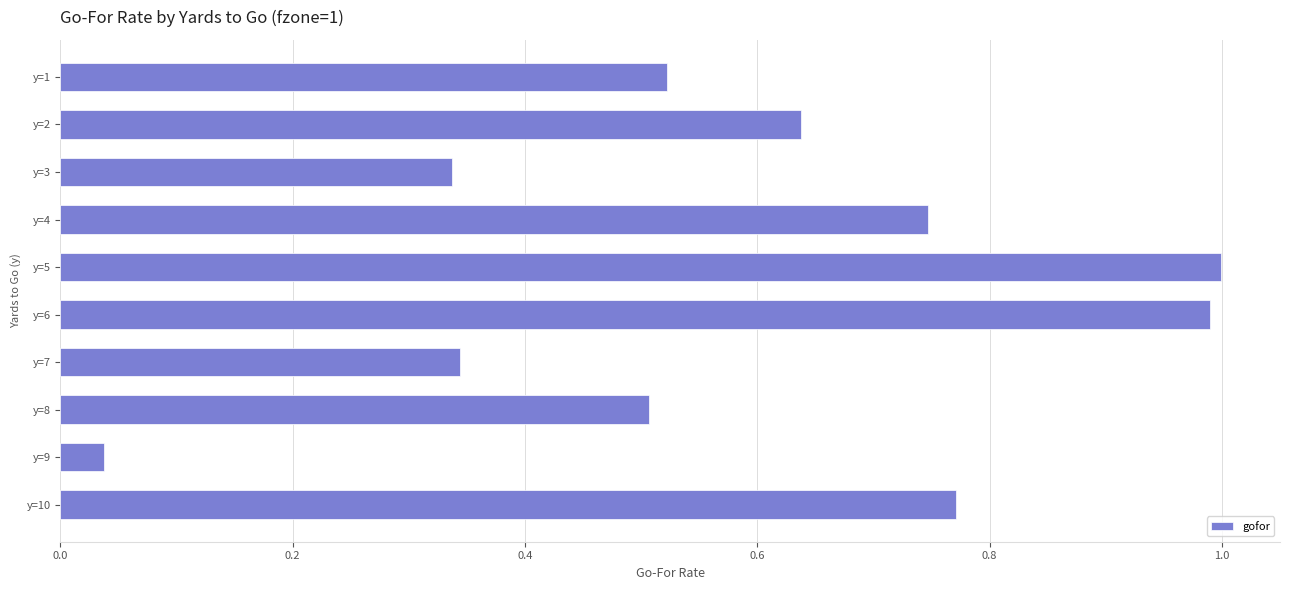

True or false: the data shows 0.4 at y=4.

False